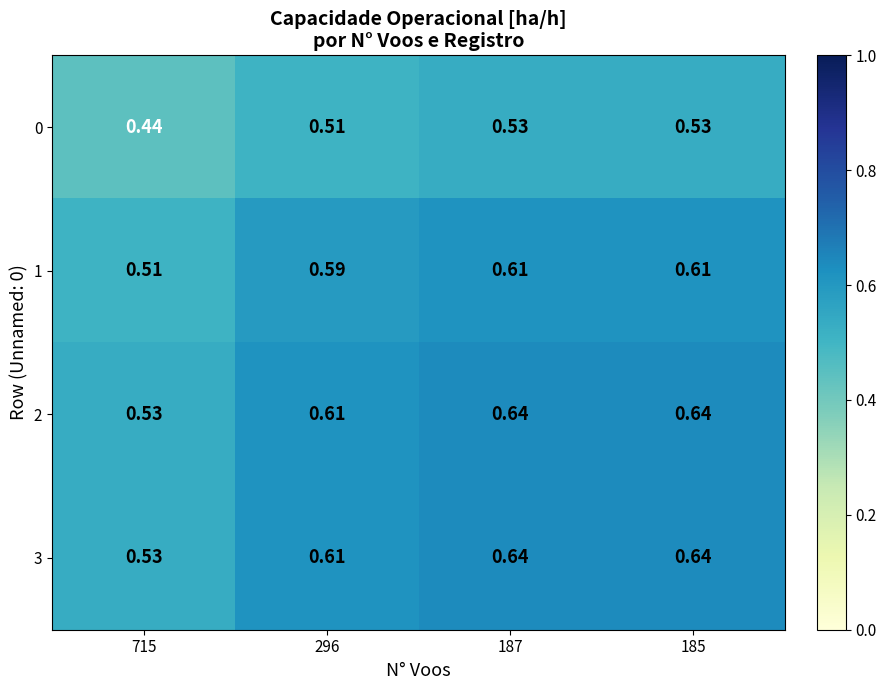

Is the value of 1 at 185 greater than the value of 2 at 187?

No